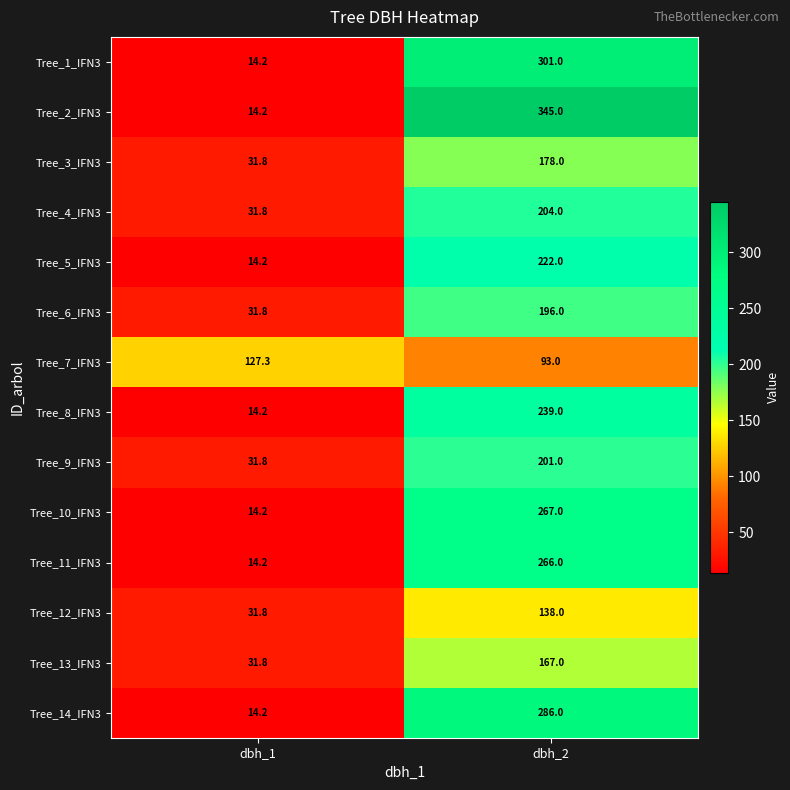

What is the approximate value of Tree_11_IFN3 at dbh_2?

266.0